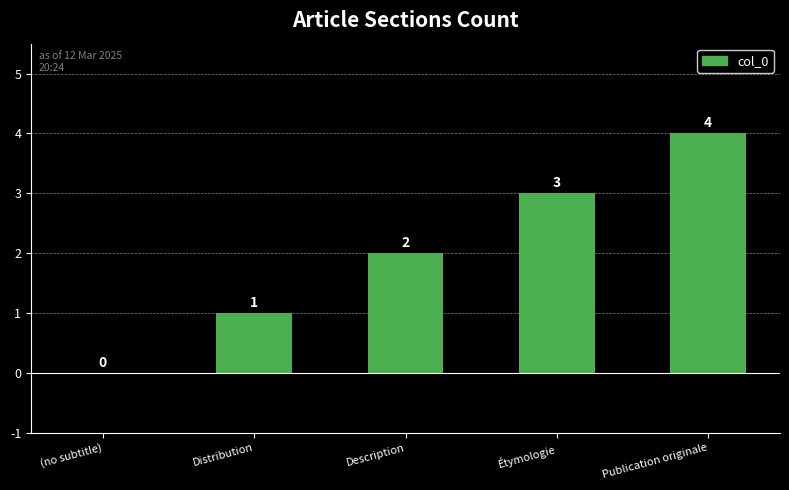

The value at (no subtitle) is 1. True or false?

False